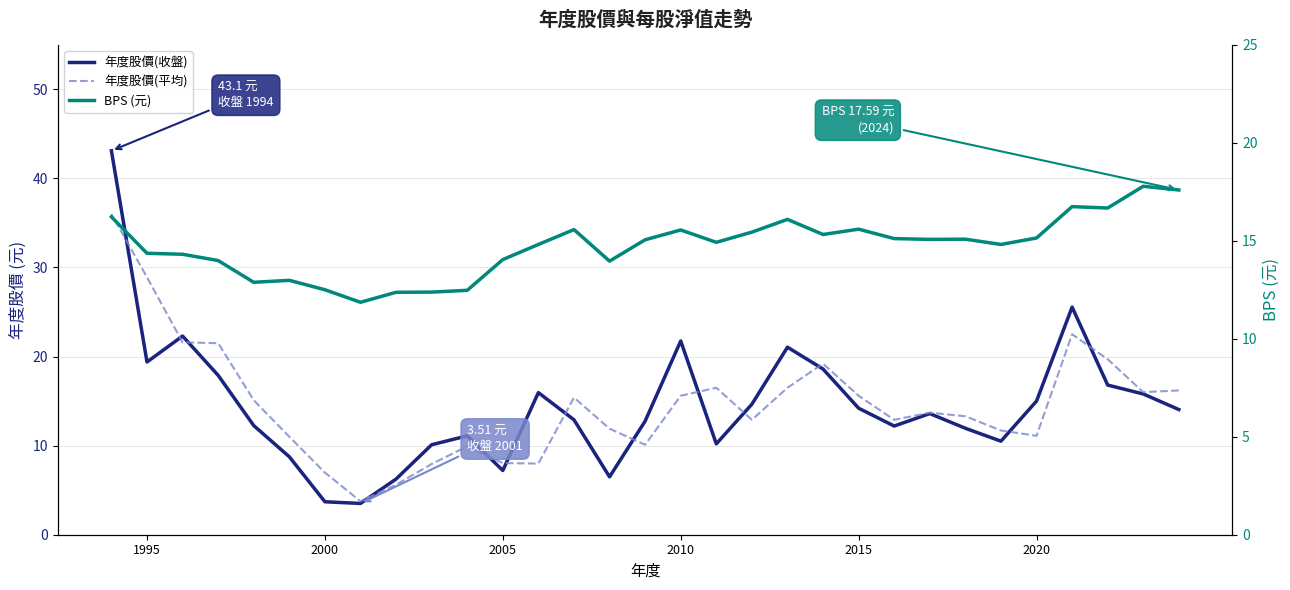

What is the minimum value shown in the chart?

3.5